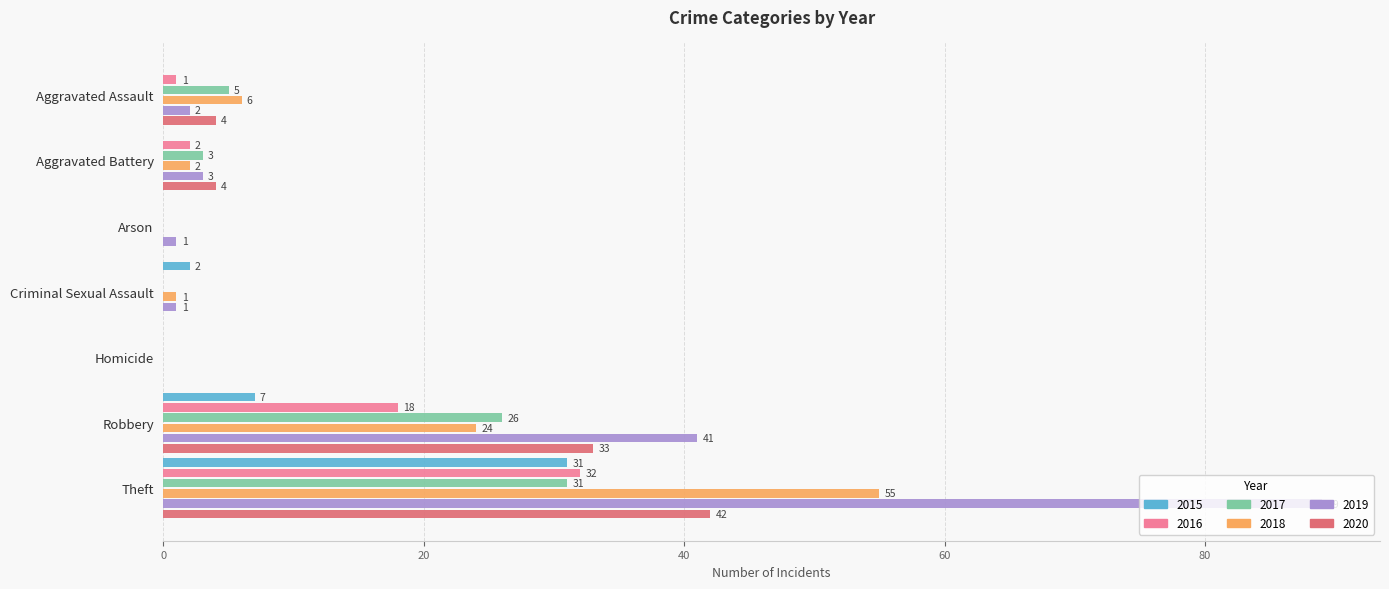

How many series are shown in this chart?

6